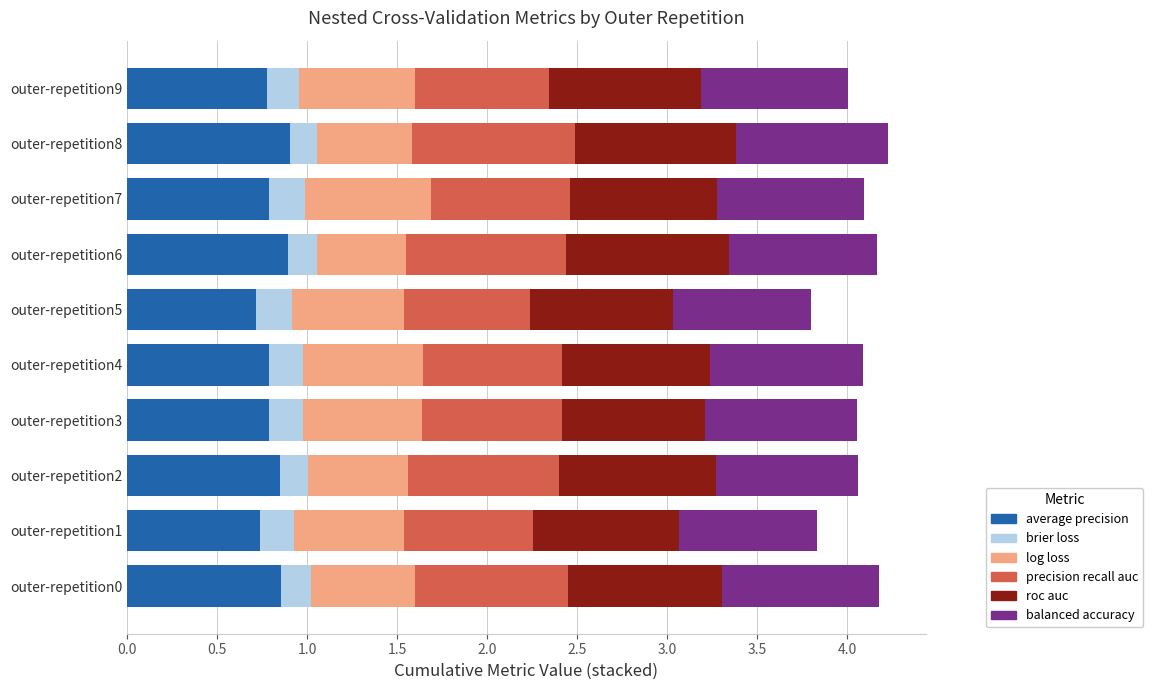

What is the sum of all ncv_balanced_accuracy values?

8.2